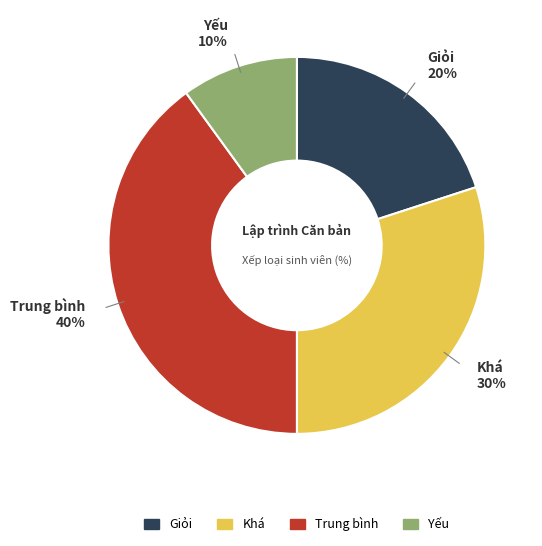

The Khá slice represents 44% of the pie. True or false?

False